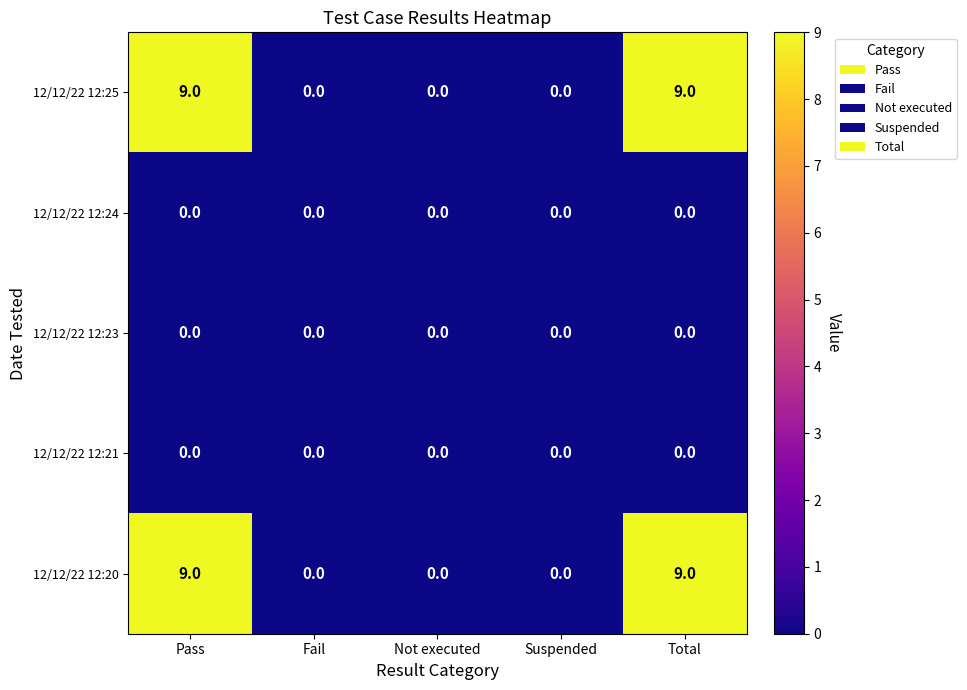

Count the number of categories in the chart.

5